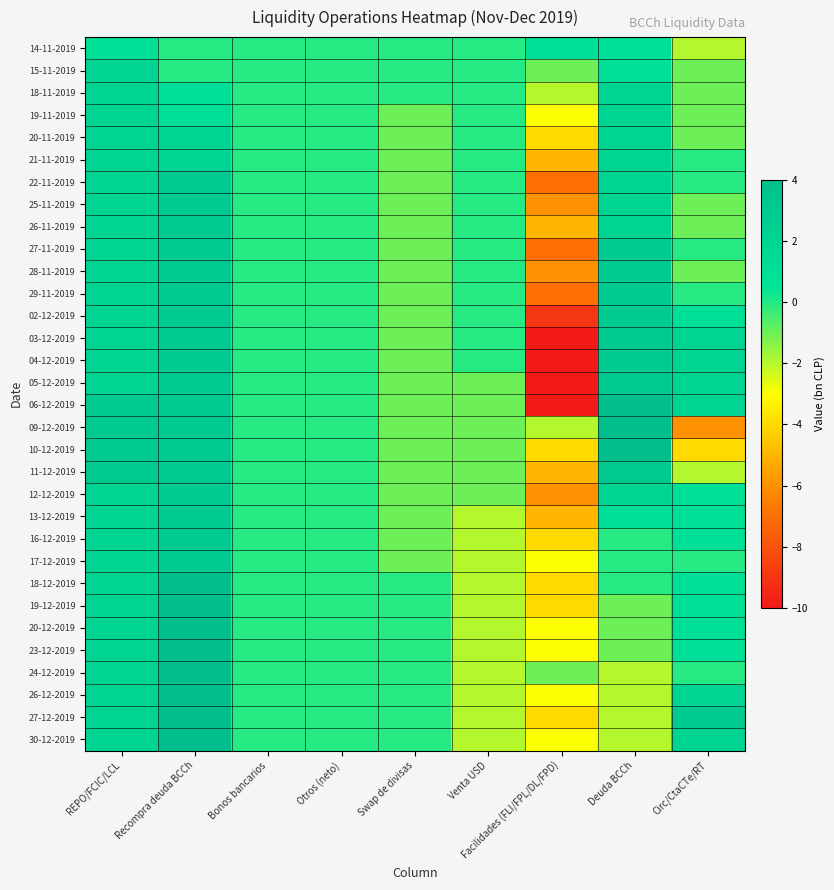

Reading left to right, extract all data points from this chart.

14-11-2019: REPO/FCIC/LCL=1	Recompra deuda BCCh=0	Bonos bancarios=0	Otros (neto)=0	Swap de divisas=0	Venta USD=0	Facilidades (FLI/FPL/DL/FPD)=1	Deuda BCCh=1	Circ/CtaCTe/RT=-2
15-11-2019: REPO/FCIC/LCL=2	Recompra deuda BCCh=0	Bonos bancarios=0	Otros (neto)=0	Swap de divisas=0	Venta USD=0	Facilidades (FLI/FPL/DL/FPD)=-1	Deuda BCCh=1	Circ/CtaCTe/RT=-1
18-11-2019: REPO/FCIC/LCL=2	Recompra deuda BCCh=1	Bonos bancarios=0	Otros (neto)=0	Swap de divisas=0	Venta USD=0	Facilidades (FLI/FPL/DL/FPD)=-2	Deuda BCCh=2	Circ/CtaCTe/RT=-1
19-11-2019: REPO/FCIC/LCL=2	Recompra deuda BCCh=1	Bonos bancarios=0	Otros (neto)=0	Swap de divisas=-1	Venta USD=0	Facilidades (FLI/FPL/DL/FPD)=-3	Deuda BCCh=2	Circ/CtaCTe/RT=-1
20-11-2019: REPO/FCIC/LCL=2	Recompra deuda BCCh=2	Bonos bancarios=0	Otros (neto)=0	Swap de divisas=-1	Venta USD=0	Facilidades (FLI/FPL/DL/FPD)=-4	Deuda BCCh=2	Circ/CtaCTe/RT=-1
21-11-2019: REPO/FCIC/LCL=2	Recompra deuda BCCh=2	Bonos bancarios=0	Otros (neto)=0	Swap de divisas=-1	Venta USD=0	Facilidades (FLI/FPL/DL/FPD)=-5	Deuda BCCh=2	Circ/CtaCTe/RT=0
22-11-2019: REPO/FCIC/LCL=2	Recompra deuda BCCh=3	Bonos bancarios=0	Otros (neto)=0	Swap de divisas=-1	Venta USD=0	Facilidades (FLI/FPL/DL/FPD)=-7	Deuda BCCh=2	Circ/CtaCTe/RT=0
25-11-2019: REPO/FCIC/LCL=2	Recompra deuda BCCh=3	Bonos bancarios=0	Otros (neto)=0	Swap de divisas=-1	Venta USD=0	Facilidades (FLI/FPL/DL/FPD)=-6	Deuda BCCh=2	Circ/CtaCTe/RT=-1
26-11-2019: REPO/FCIC/LCL=2	Recompra deuda BCCh=3	Bonos bancarios=0	Otros (neto)=0	Swap de divisas=-1	Venta USD=0	Facilidades (FLI/FPL/DL/FPD)=-5	Deuda BCCh=2	Circ/CtaCTe/RT=-1
27-11-2019: REPO/FCIC/LCL=2	Recompra deuda BCCh=3	Bonos bancarios=0	Otros (neto)=0	Swap de divisas=-1	Venta USD=0	Facilidades (FLI/FPL/DL/FPD)=-7	Deuda BCCh=3	Circ/CtaCTe/RT=0
28-11-2019: REPO/FCIC/LCL=2	Recompra deuda BCCh=3	Bonos bancarios=0	Otros (neto)=0	Swap de divisas=-1	Venta USD=0	Facilidades (FLI/FPL/DL/FPD)=-6	Deuda BCCh=3	Circ/CtaCTe/RT=-1
29-11-2019: REPO/FCIC/LCL=2	Recompra deuda BCCh=3	Bonos bancarios=0	Otros (neto)=0	Swap de divisas=-1	Venta USD=0	Facilidades (FLI/FPL/DL/FPD)=-7	Deuda BCCh=3	Circ/CtaCTe/RT=0
02-12-2019: REPO/FCIC/LCL=2	Recompra deuda BCCh=3	Bonos bancarios=0	Otros (neto)=0	Swap de divisas=-1	Venta USD=0	Facilidades (FLI/FPL/DL/FPD)=-9	Deuda BCCh=3	Circ/CtaCTe/RT=1
03-12-2019: REPO/FCIC/LCL=2	Recompra deuda BCCh=3	Bonos bancarios=0	Otros (neto)=0	Swap de divisas=-1	Venta USD=0	Facilidades (FLI/FPL/DL/FPD)=-10	Deuda BCCh=3	Circ/CtaCTe/RT=2
04-12-2019: REPO/FCIC/LCL=2	Recompra deuda BCCh=3	Bonos bancarios=0	Otros (neto)=0	Swap de divisas=-1	Venta USD=0	Facilidades (FLI/FPL/DL/FPD)=-10	Deuda BCCh=3	Circ/CtaCTe/RT=2
05-12-2019: REPO/FCIC/LCL=2	Recompra deuda BCCh=3	Bonos bancarios=0	Otros (neto)=0	Swap de divisas=-1	Venta USD=-1	Facilidades (FLI/FPL/DL/FPD)=-10	Deuda BCCh=3	Circ/CtaCTe/RT=2
06-12-2019: REPO/FCIC/LCL=3	Recompra deuda BCCh=3	Bonos bancarios=0	Otros (neto)=0	Swap de divisas=-1	Venta USD=-1	Facilidades (FLI/FPL/DL/FPD)=-10	Deuda BCCh=4	Circ/CtaCTe/RT=2
09-12-2019: REPO/FCIC/LCL=3	Recompra deuda BCCh=3	Bonos bancarios=0	Otros (neto)=0	Swap de divisas=-1	Venta USD=-1	Facilidades (FLI/FPL/DL/FPD)=-2	Deuda BCCh=4	Circ/CtaCTe/RT=-6
10-12-2019: REPO/FCIC/LCL=3	Recompra deuda BCCh=3	Bonos bancarios=0	Otros (neto)=0	Swap de divisas=-1	Venta USD=-1	Facilidades (FLI/FPL/DL/FPD)=-4	Deuda BCCh=4	Circ/CtaCTe/RT=-4
11-12-2019: REPO/FCIC/LCL=3	Recompra deuda BCCh=3	Bonos bancarios=0	Otros (neto)=0	Swap de divisas=-1	Venta USD=-1	Facilidades (FLI/FPL/DL/FPD)=-5	Deuda BCCh=3	Circ/CtaCTe/RT=-2
12-12-2019: REPO/FCIC/LCL=2	Recompra deuda BCCh=3	Bonos bancarios=0	Otros (neto)=0	Swap de divisas=-1	Venta USD=-1	Facilidades (FLI/FPL/DL/FPD)=-6	Deuda BCCh=2	Circ/CtaCTe/RT=1
13-12-2019: REPO/FCIC/LCL=2	Recompra deuda BCCh=3	Bonos bancarios=0	Otros (neto)=0	Swap de divisas=-1	Venta USD=-2	Facilidades (FLI/FPL/DL/FPD)=-5	Deuda BCCh=1	Circ/CtaCTe/RT=1
16-12-2019: REPO/FCIC/LCL=2	Recompra deuda BCCh=3	Bonos bancarios=0	Otros (neto)=0	Swap de divisas=-1	Venta USD=-2	Facilidades (FLI/FPL/DL/FPD)=-4	Deuda BCCh=0	Circ/CtaCTe/RT=1
17-12-2019: REPO/FCIC/LCL=2	Recompra deuda BCCh=3	Bonos bancarios=0	Otros (neto)=0	Swap de divisas=-1	Venta USD=-2	Facilidades (FLI/FPL/DL/FPD)=-3	Deuda BCCh=0	Circ/CtaCTe/RT=0
18-12-2019: REPO/FCIC/LCL=2	Recompra deuda BCCh=4	Bonos bancarios=0	Otros (neto)=0	Swap de divisas=0	Venta USD=-2	Facilidades (FLI/FPL/DL/FPD)=-4	Deuda BCCh=0	Circ/CtaCTe/RT=1
19-12-2019: REPO/FCIC/LCL=2	Recompra deuda BCCh=4	Bonos bancarios=0	Otros (neto)=0	Swap de divisas=0	Venta USD=-2	Facilidades (FLI/FPL/DL/FPD)=-4	Deuda BCCh=-1	Circ/CtaCTe/RT=1
20-12-2019: REPO/FCIC/LCL=2	Recompra deuda BCCh=4	Bonos bancarios=0	Otros (neto)=0	Swap de divisas=0	Venta USD=-2	Facilidades (FLI/FPL/DL/FPD)=-3	Deuda BCCh=-1	Circ/CtaCTe/RT=1
23-12-2019: REPO/FCIC/LCL=2	Recompra deuda BCCh=4	Bonos bancarios=0	Otros (neto)=0	Swap de divisas=0	Venta USD=-2	Facilidades (FLI/FPL/DL/FPD)=-3	Deuda BCCh=-1	Circ/CtaCTe/RT=1
24-12-2019: REPO/FCIC/LCL=2	Recompra deuda BCCh=4	Bonos bancarios=0	Otros (neto)=0	Swap de divisas=0	Venta USD=-2	Facilidades (FLI/FPL/DL/FPD)=-1	Deuda BCCh=-2	Circ/CtaCTe/RT=0
26-12-2019: REPO/FCIC/LCL=2	Recompra deuda BCCh=4	Bonos bancarios=0	Otros (neto)=0	Swap de divisas=0	Venta USD=-2	Facilidades (FLI/FPL/DL/FPD)=-3	Deuda BCCh=-2	Circ/CtaCTe/RT=2
27-12-2019: REPO/FCIC/LCL=2	Recompra deuda BCCh=4	Bonos bancarios=0	Otros (neto)=0	Swap de divisas=0	Venta USD=-2	Facilidades (FLI/FPL/DL/FPD)=-4	Deuda BCCh=-2	Circ/CtaCTe/RT=3
30-12-2019: REPO/FCIC/LCL=2	Recompra deuda BCCh=4	Bonos bancarios=0	Otros (neto)=0	Swap de divisas=0	Venta USD=-2	Facilidades (FLI/FPL/DL/FPD)=-3	Deuda BCCh=-2	Circ/CtaCTe/RT=2